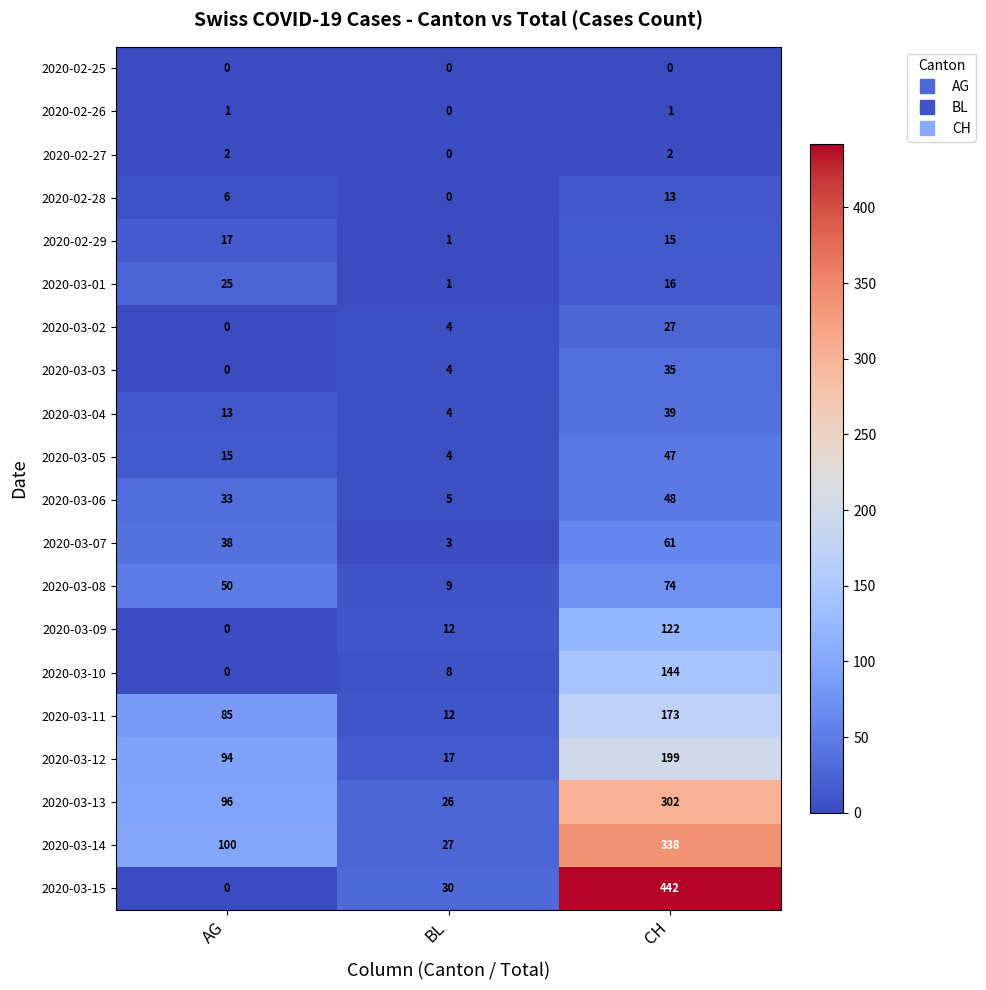

True or false: 2020-03-12 has a value of 29 at BL.

False